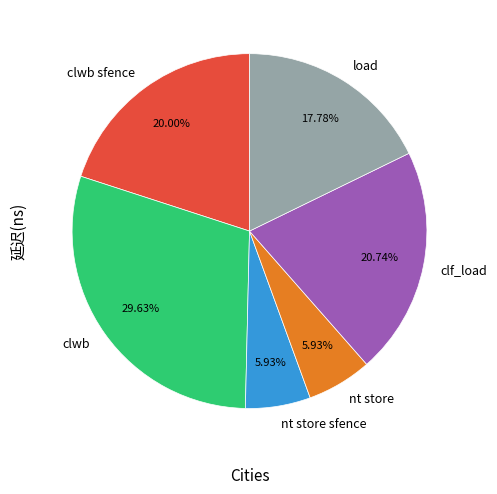

Between clwb sfence and nt store sfence, which is larger?

clwb sfence